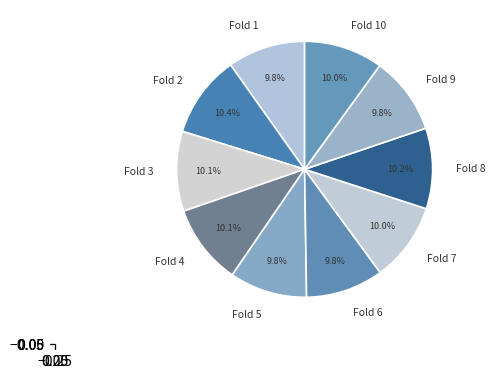

What is the total percentage of Fold 10 and Fold 1?

19.8%